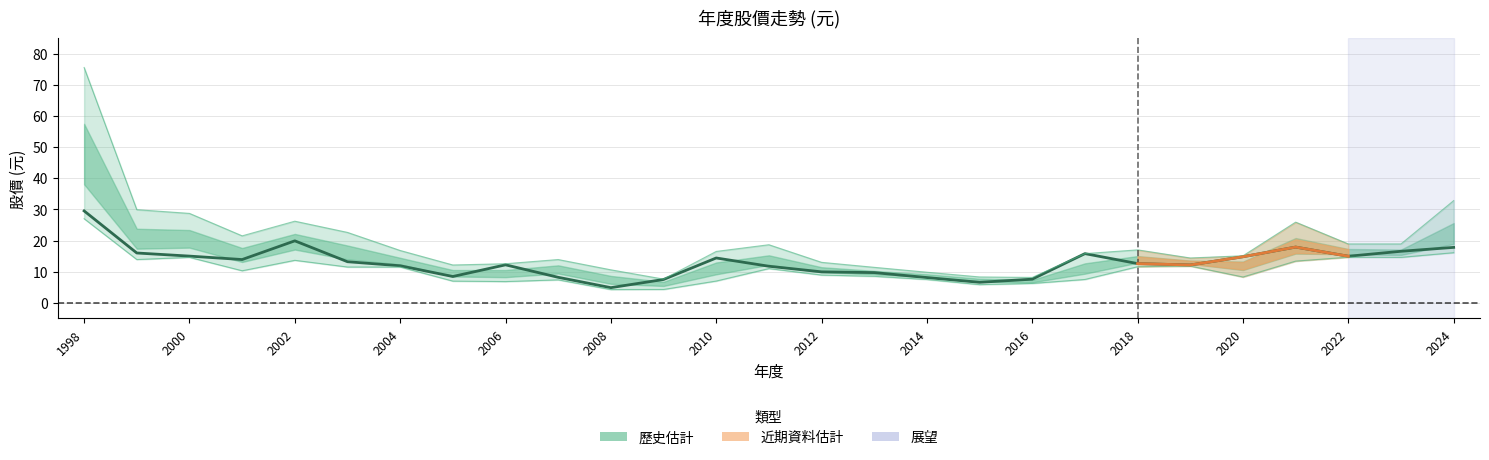

How many lines are shown in the chart?

2